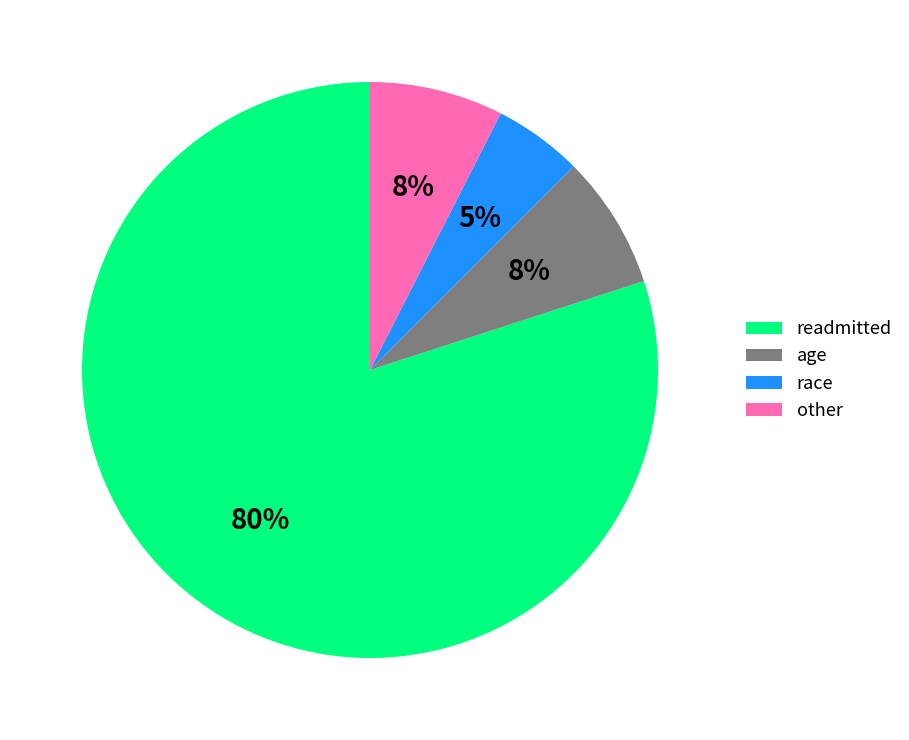

How many segments does this pie chart have?

4